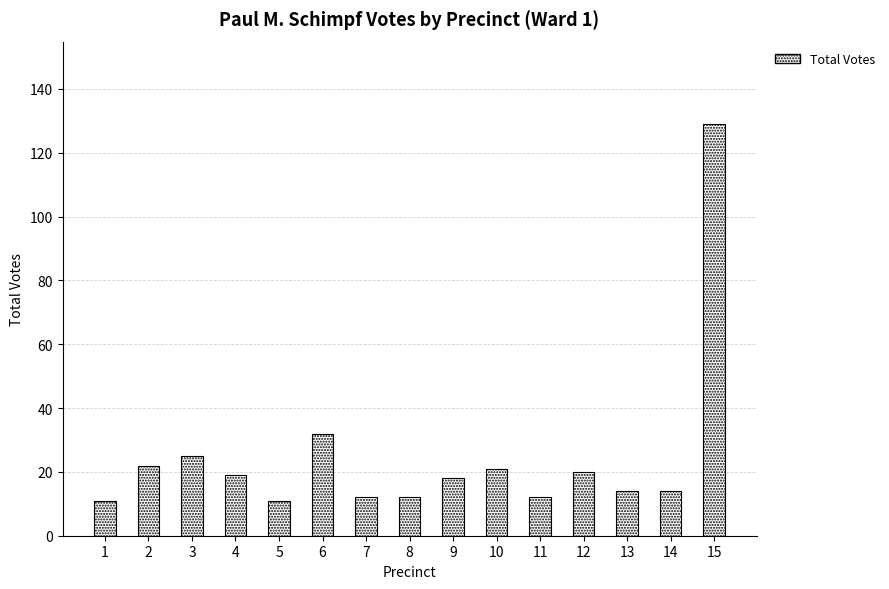

At which category does the chart reach its peak across all series?

15